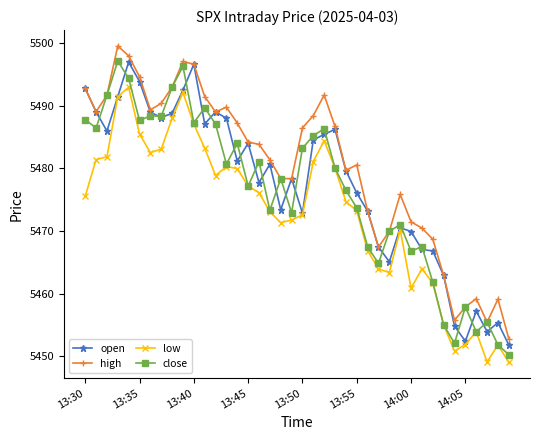

True or false: high and low intersect in this chart.

False